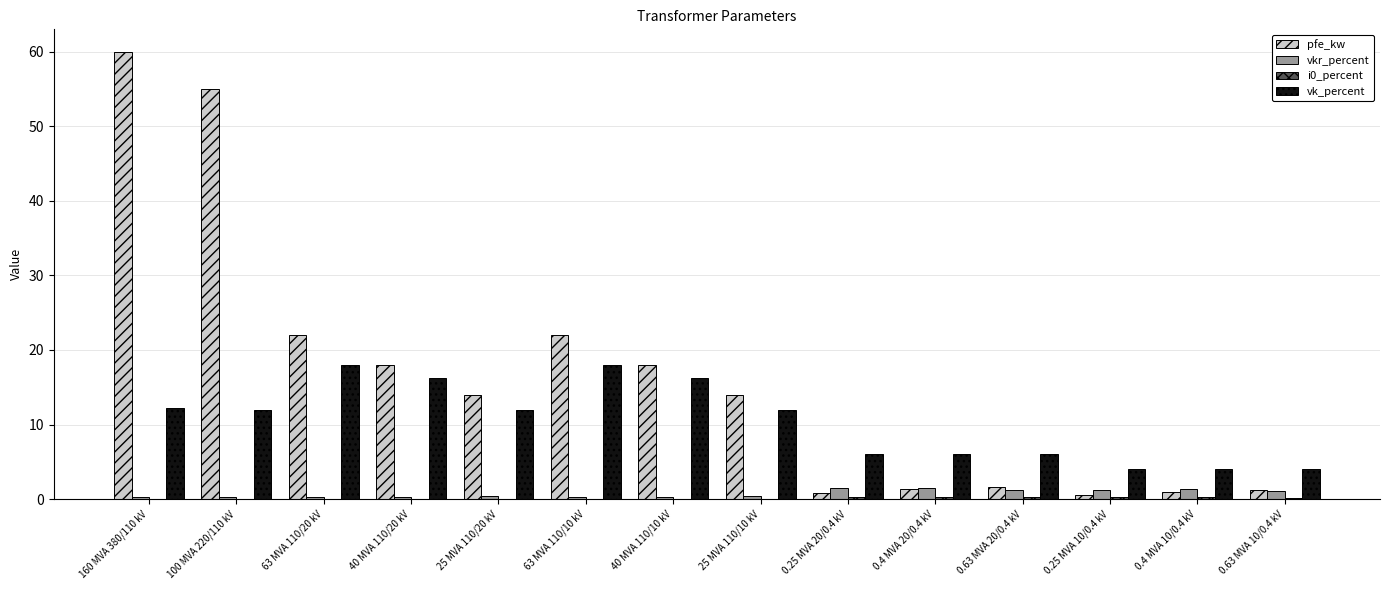

Which series changed the most between 25 MVA 110/20 kV and 0.63 MVA 10/0.4 kV?

pfe_kw